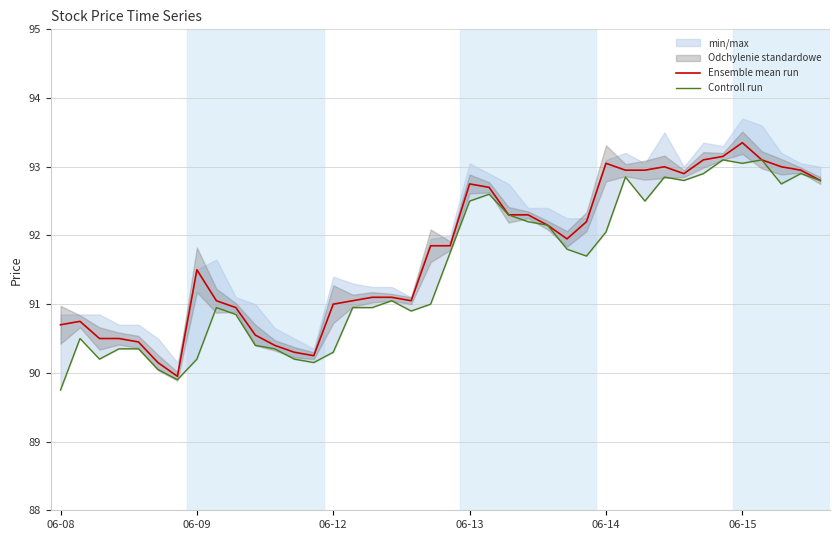

Between 9 and 26, which is larger?

26